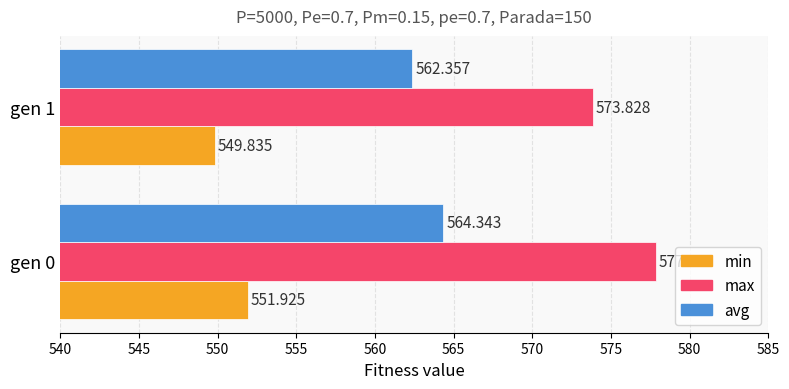

At how many categories does at least one series exceed 576?

1